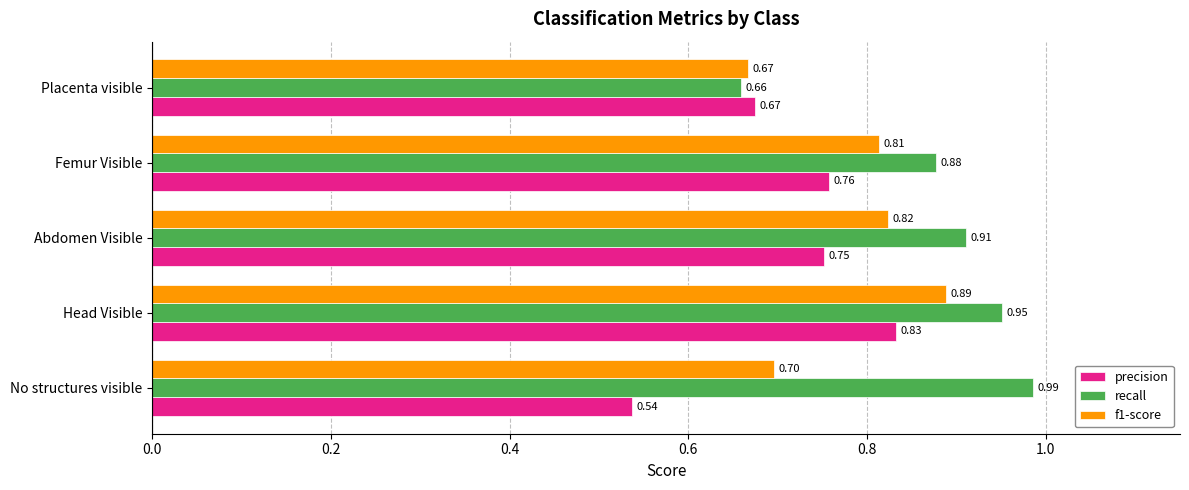

What is the sum of all recall values?

4.4